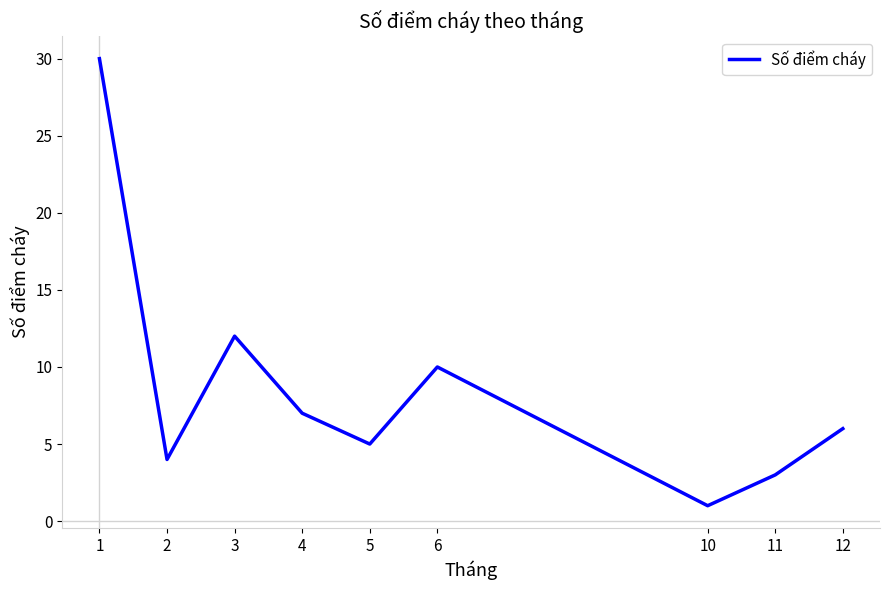

What is the change in value from 1 to 4?

-23